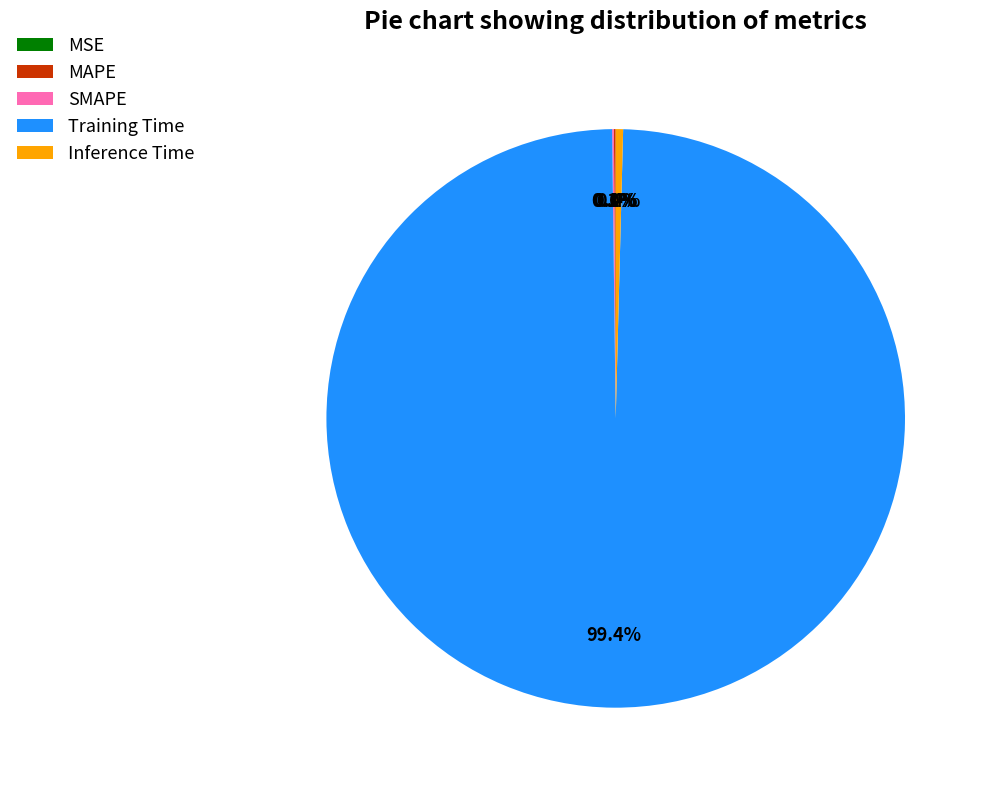

Which has a higher value, Training Time or Inference Time?

Training Time